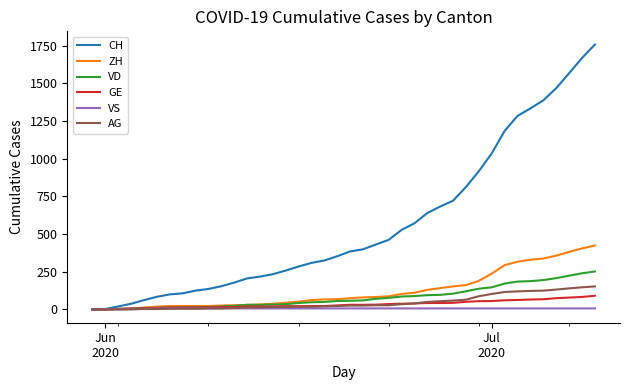

Which series has the widest spread of values?

CH